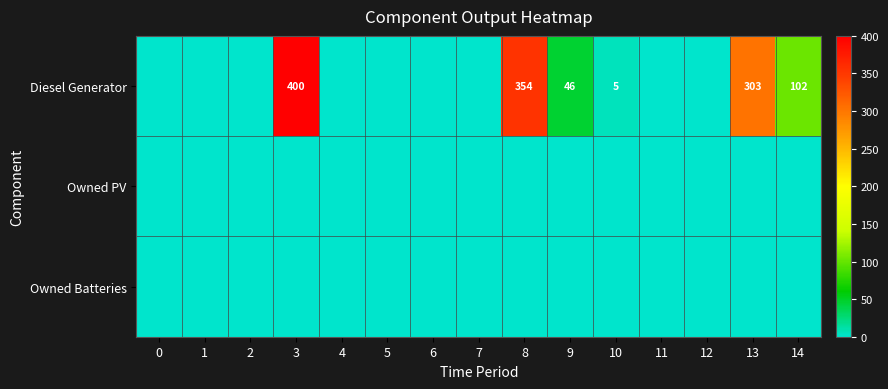

Is it true that Diesel Generator equals 46 at 9?

True